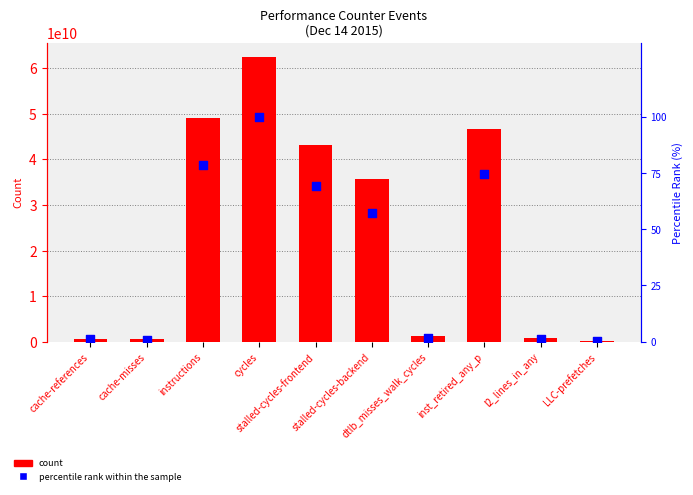

Is the value of count at instructions greater than the value of percentile rank within the sample at stalled-cycles-frontend?

Yes